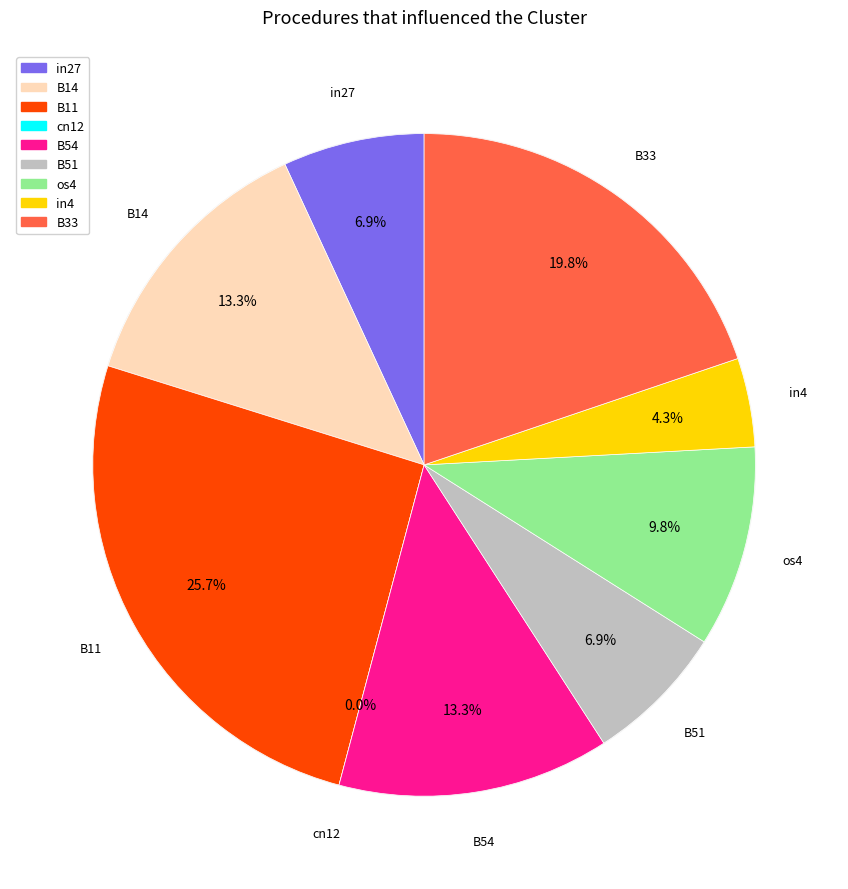

Does in27 represent more than half of the total?

No